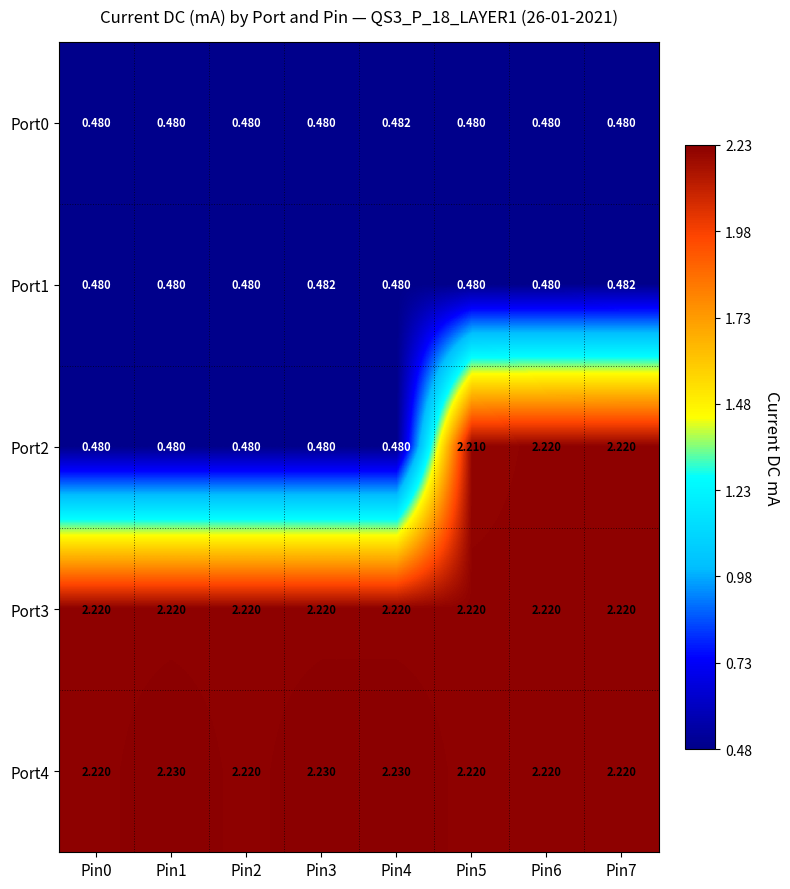

Is the value of Port1 at Pin0 greater than the value of Port4 at Pin7?

No